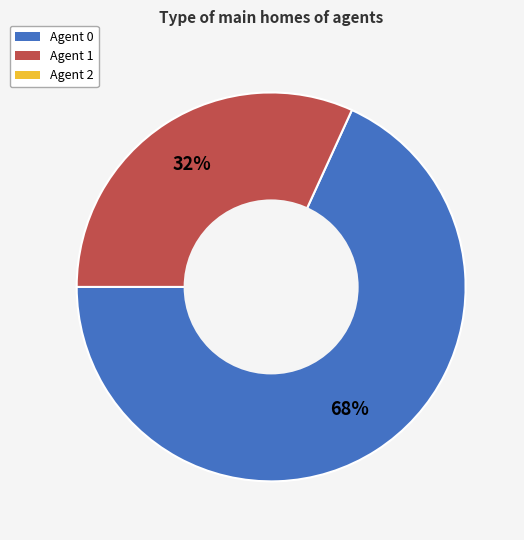

To the nearest percent, what is the average slice percentage?

50%